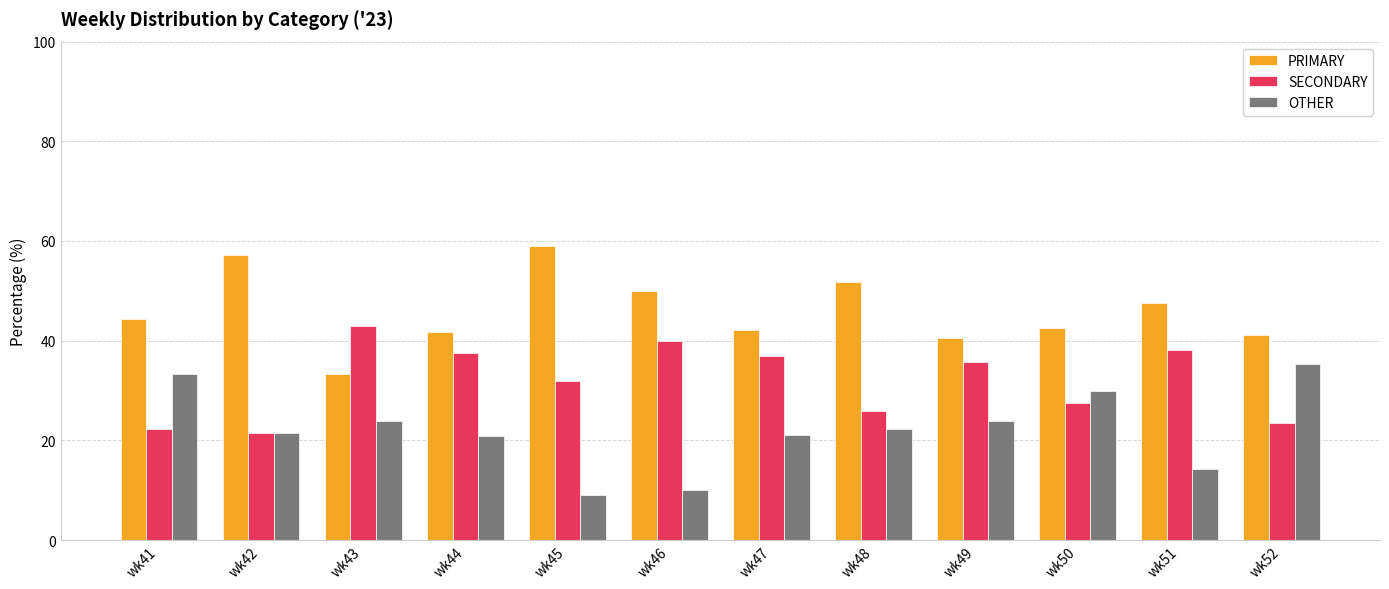

List the series in order of their peak value, highest first.

PRIMARY, SECONDARY, OTHER